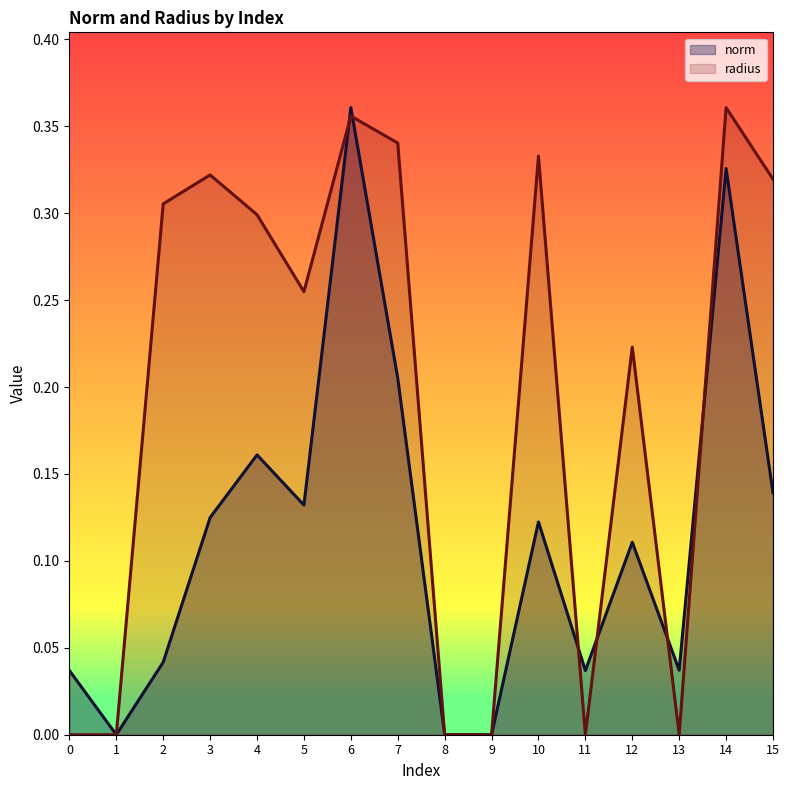

What is the highest value of the radius series?

0.4